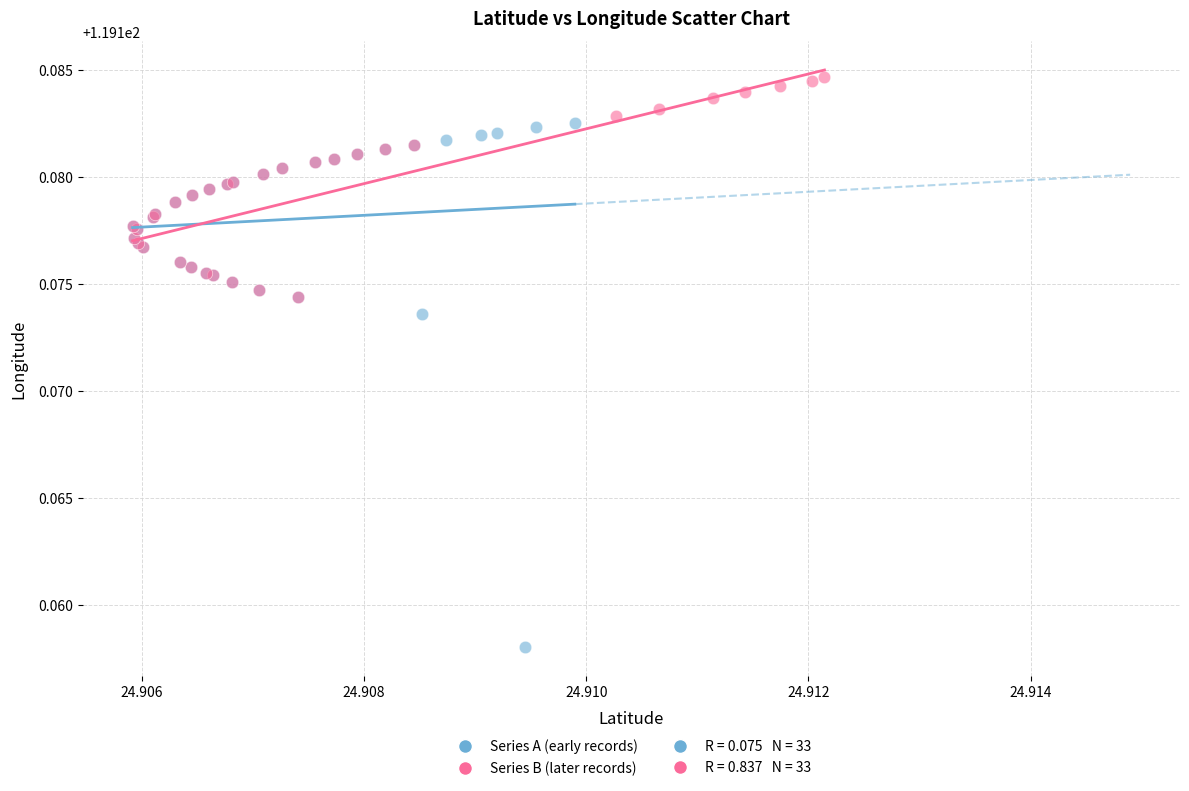

Which series reaches the maximum Y coordinate?

Series B (later records)